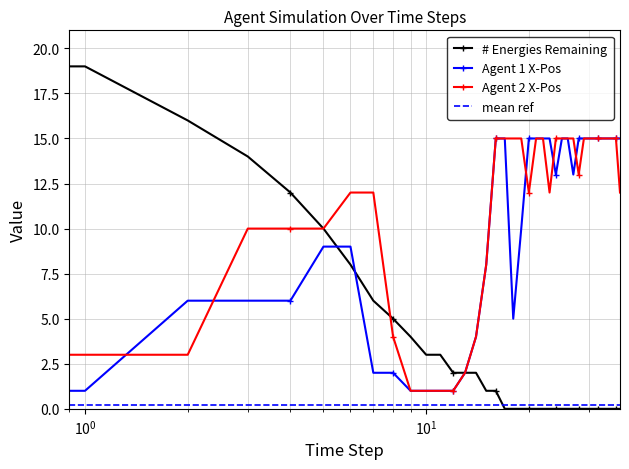

Between 14 and 9, which is larger?

9